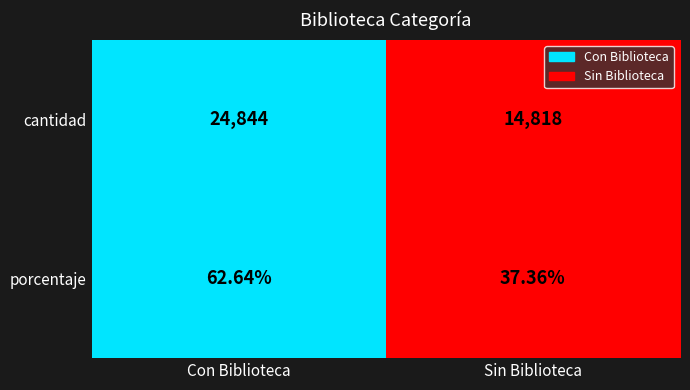

Between Con Biblioteca and Sin Biblioteca, which series saw the biggest shift?

cantidad